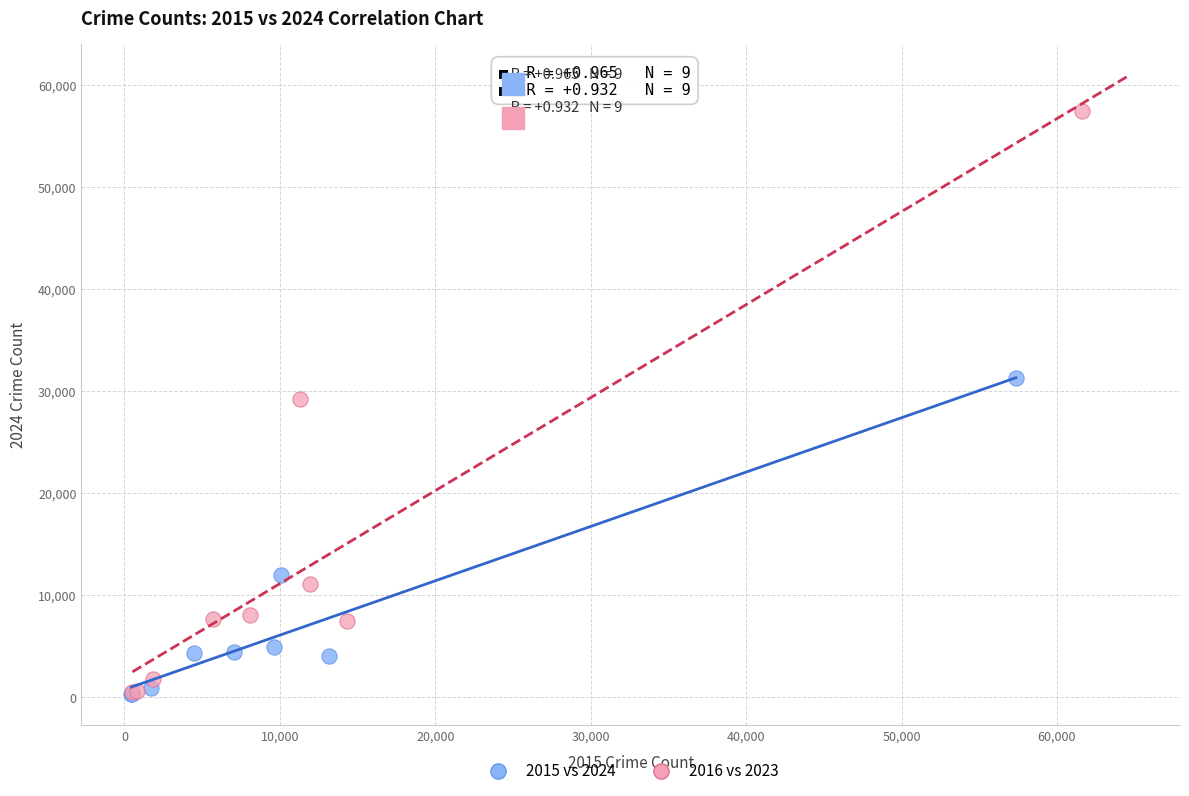

Which series reaches the maximum Y coordinate?

2016 vs 2023